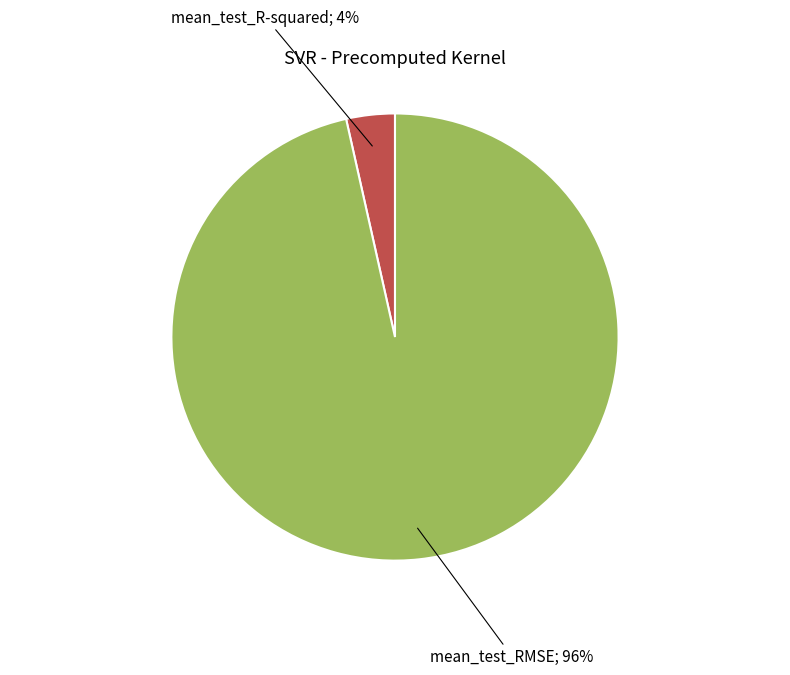

Is there any slice that represents more than half of the pie?

Yes